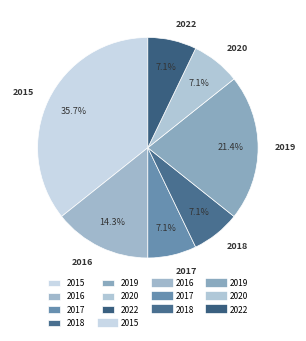

Is there any slice that represents more than half of the pie?

No